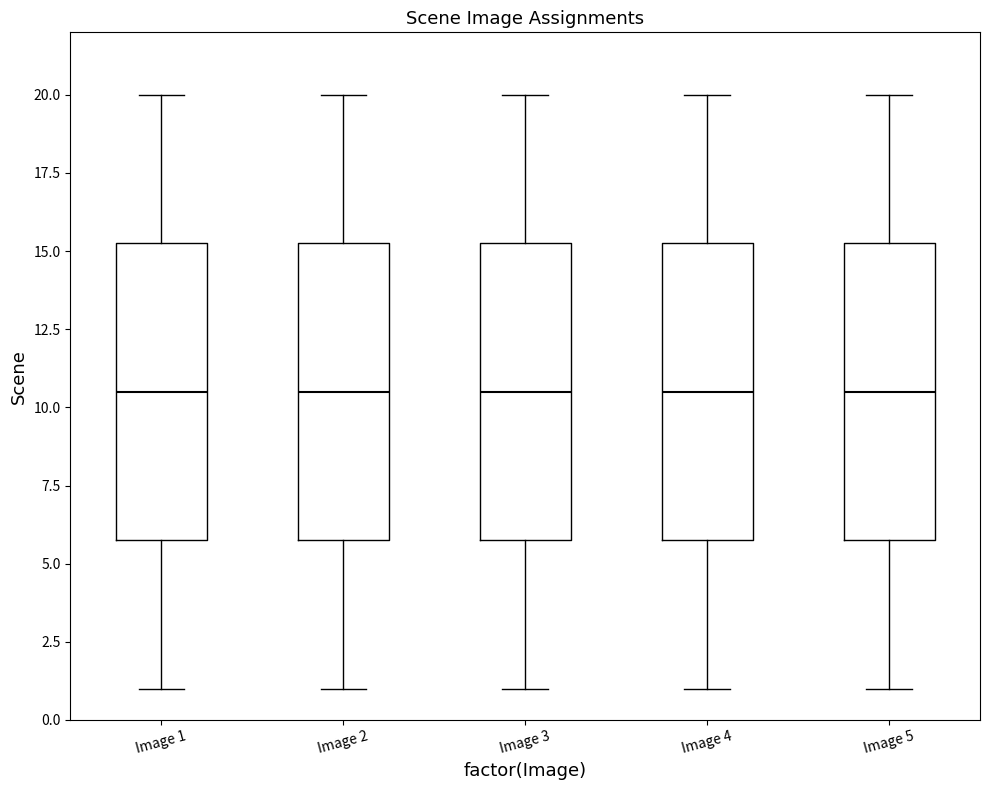

Where does the median line of the box for Image 1 sit on the y-axis? The values are not printed on the chart, so give them approximately, as read against the axis.

10.5